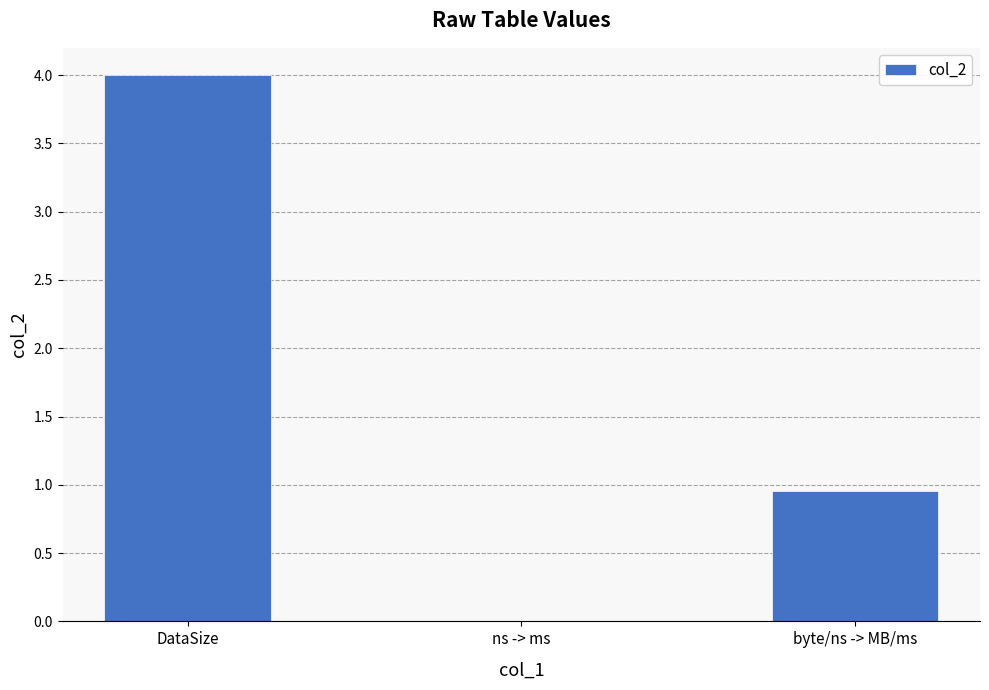

What is the change in value from DataSize to byte/ns -> MB/ms?

-3.0